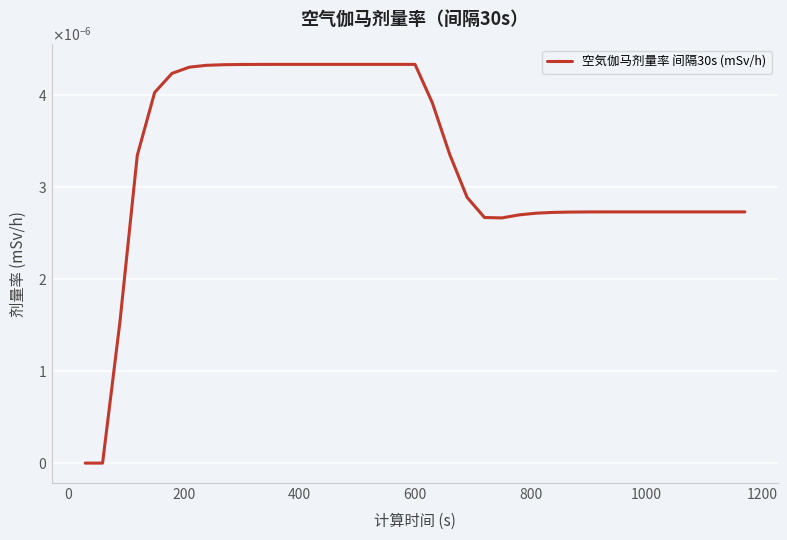

Does the chart have visible grid lines?

Yes